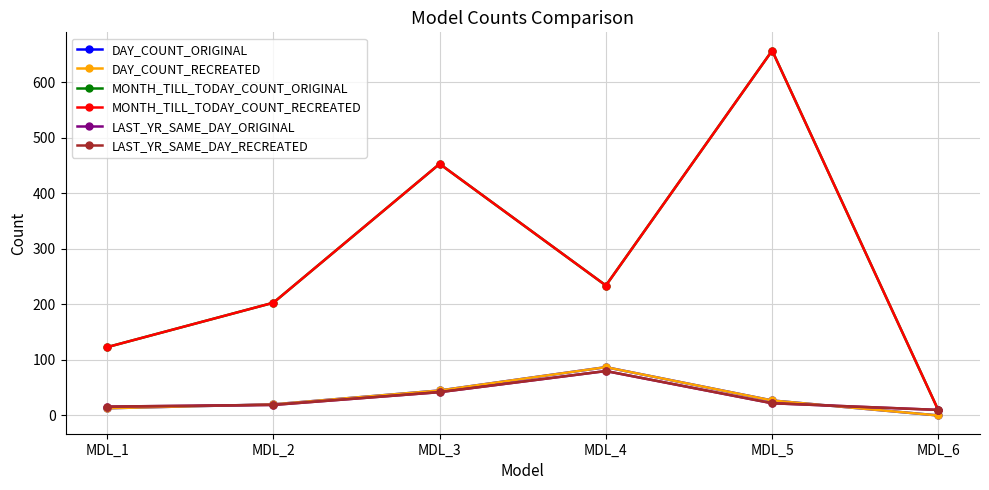

What is the approximate value of LAST_YR_SAME_DAY_ORIGINAL at MDL_2?

19